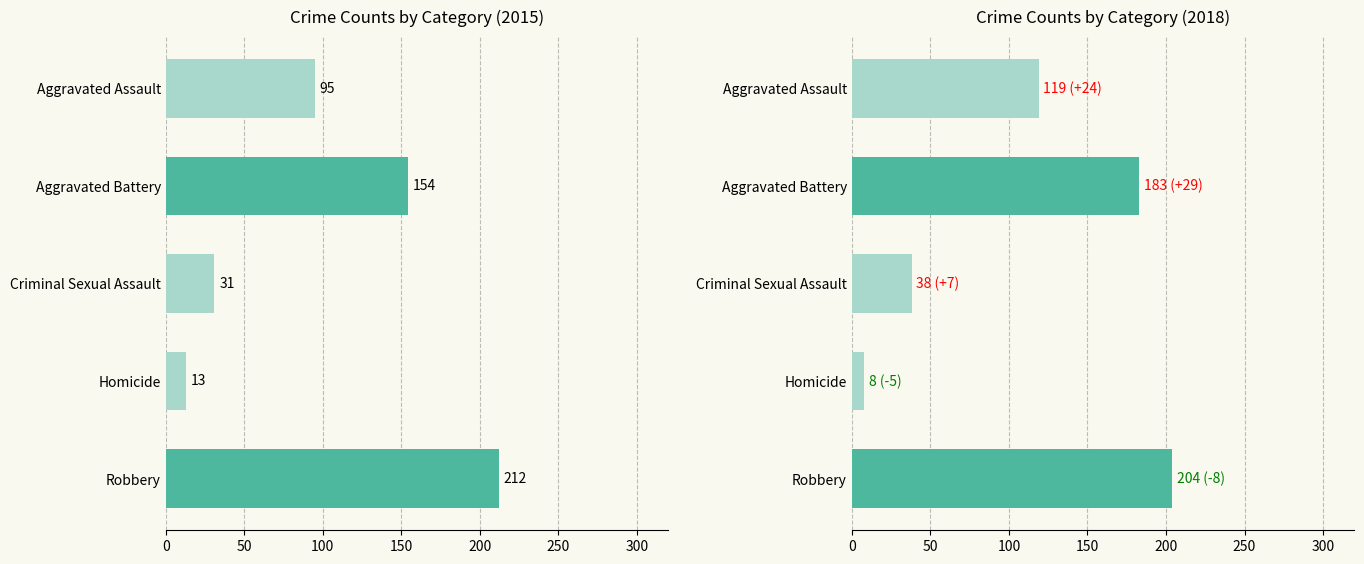

Which label corresponds to the smallest value in the chart?

Homicide